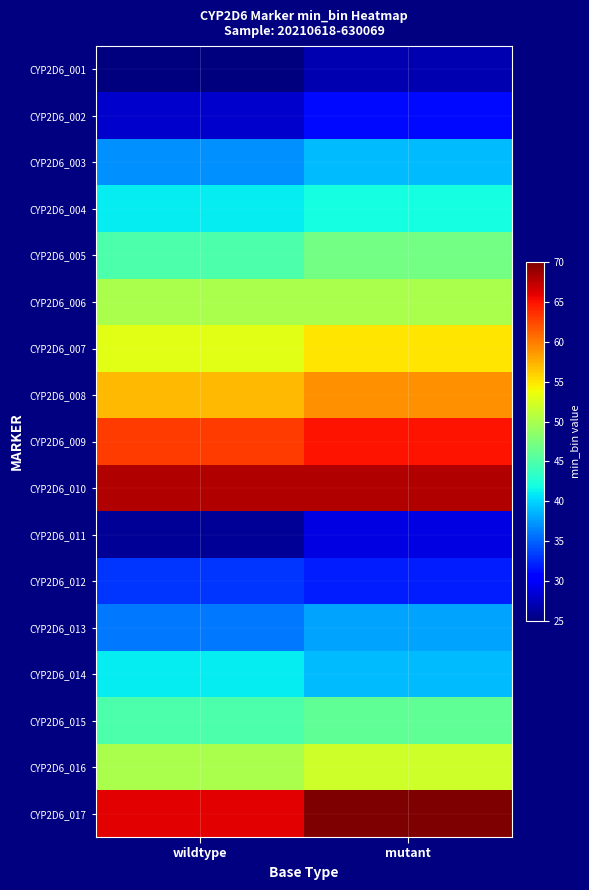

Which series changed the most between wildtype and mutant?

CYP2D6_017